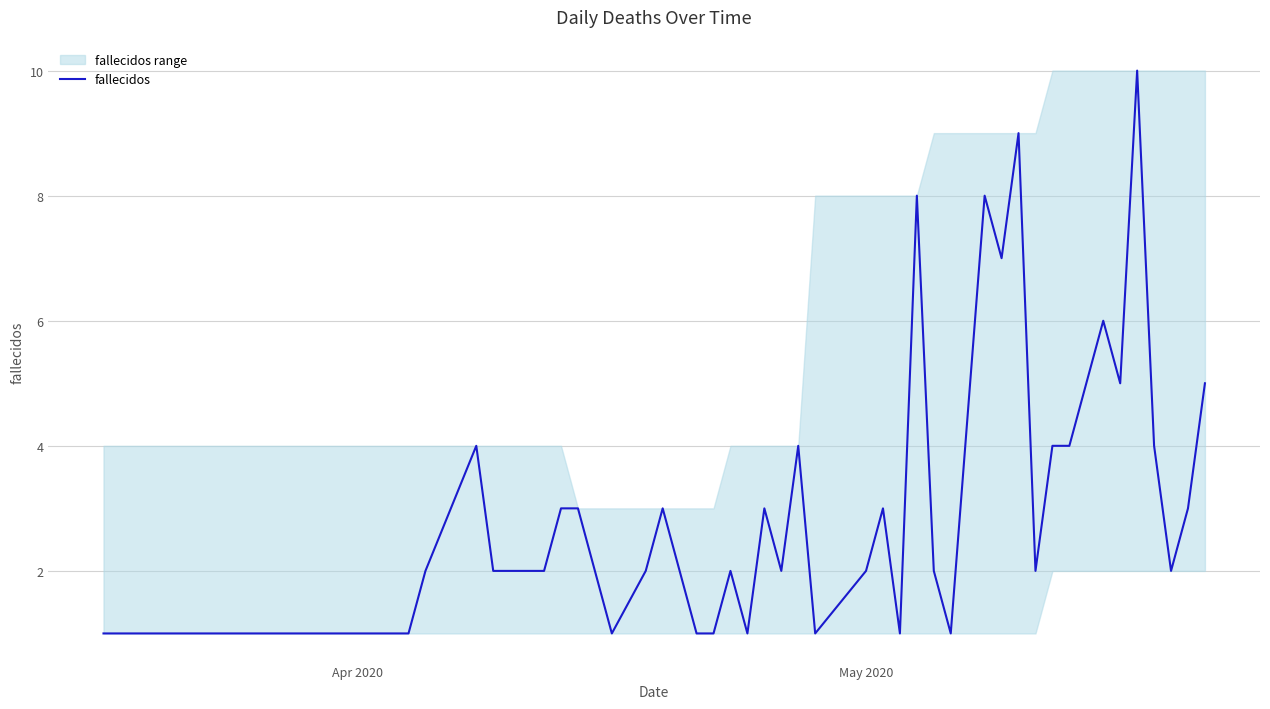

What is the value of the 3rd point from the left?

1